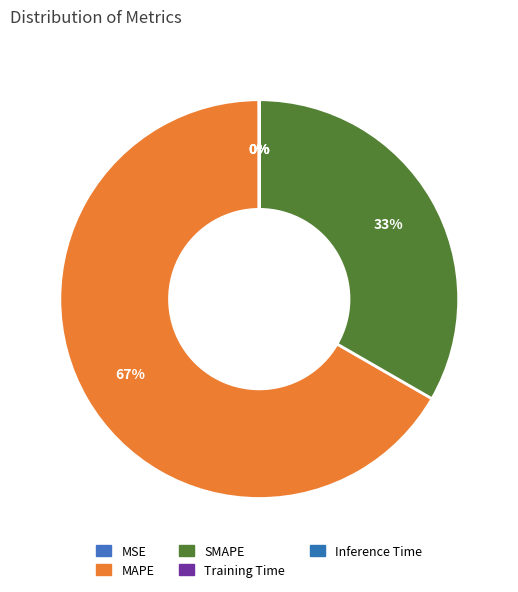

Is there any slice that represents more than half of the pie?

Yes